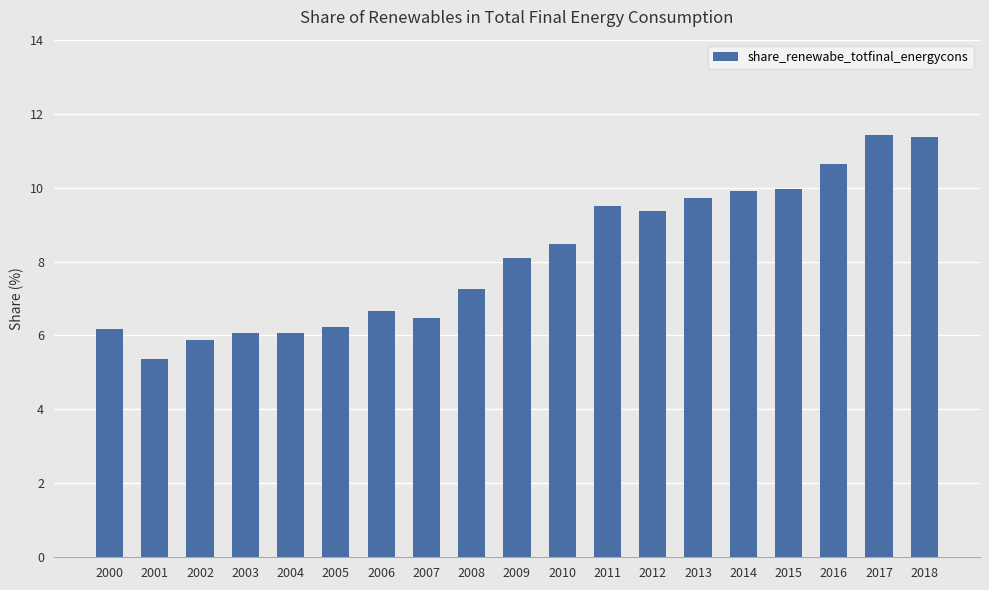

What is the sum of the values at 2001 and 2009?

13.5